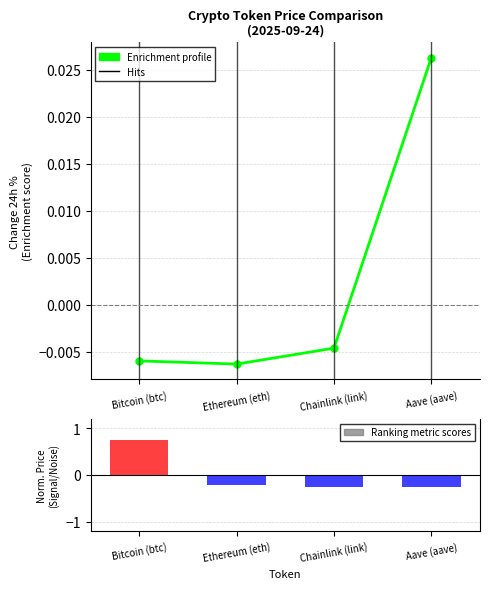

Reading left to right, list all the values displayed in this chart.

price: 0.7	-0.2	-0.3	-0.3
Change24hAgoPct: -0.0	-0.0	-0.0	0.0